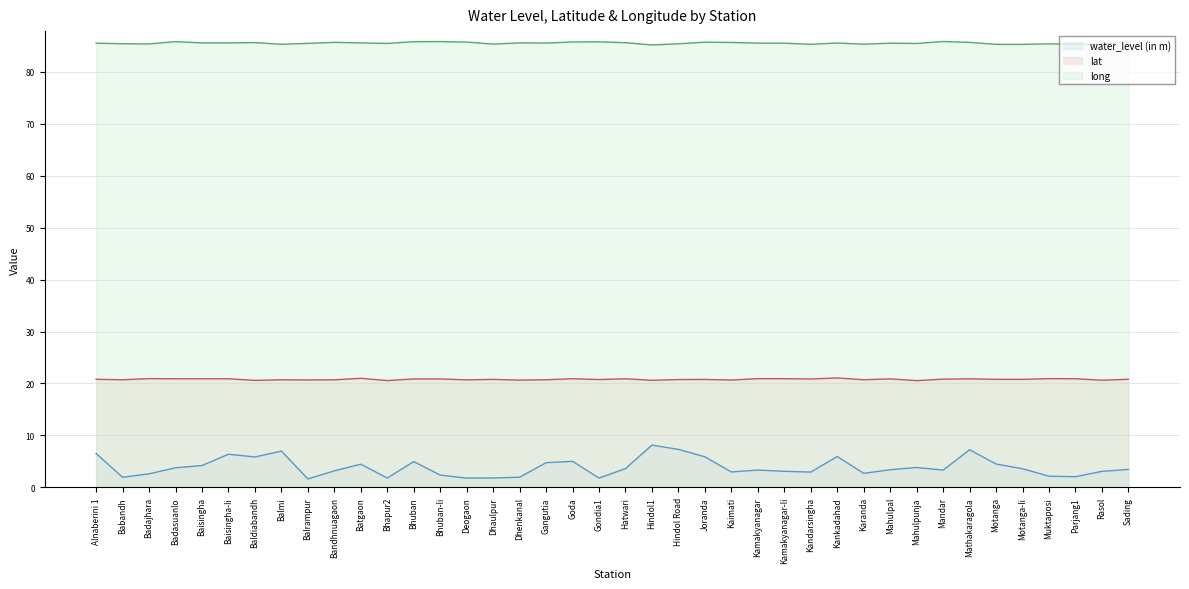

What is the average value of the water_level (in m) series?

3.9